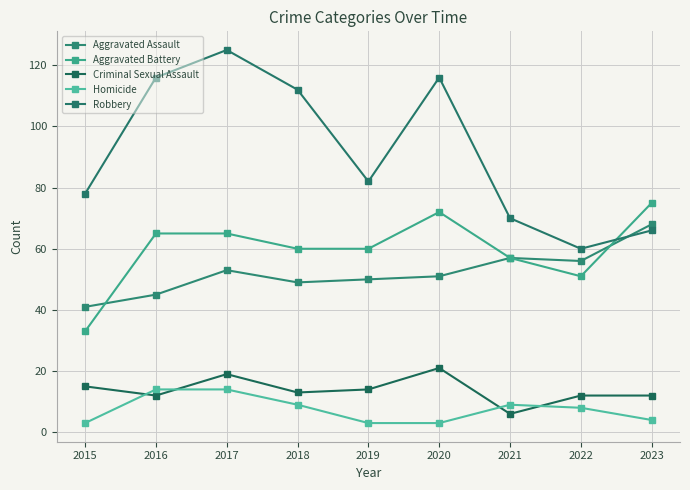

At which label does Criminal Sexual Assault first exceed 13?

2015